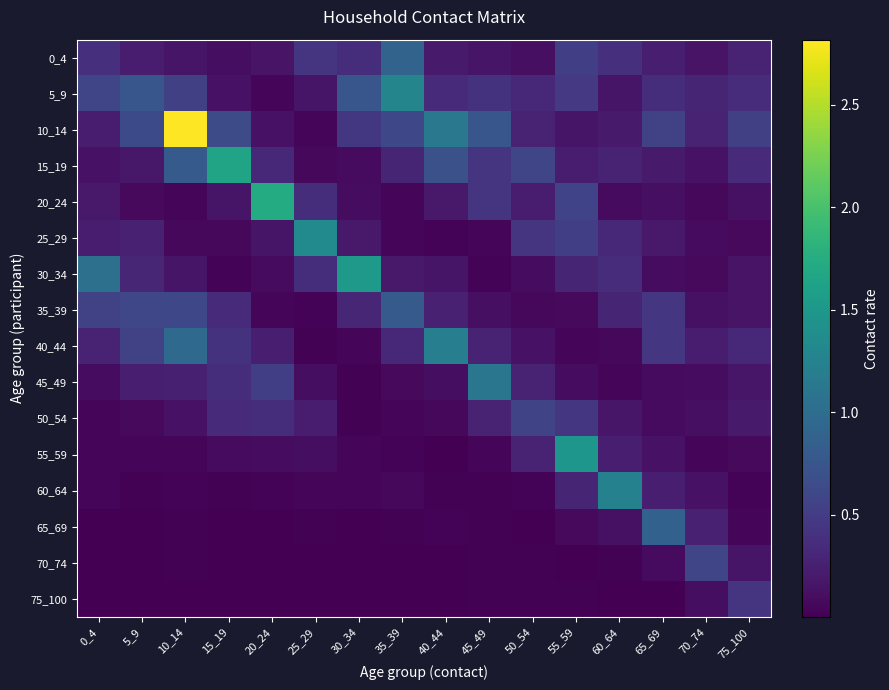

At which category does the chart reach its peak across all series?

10_14